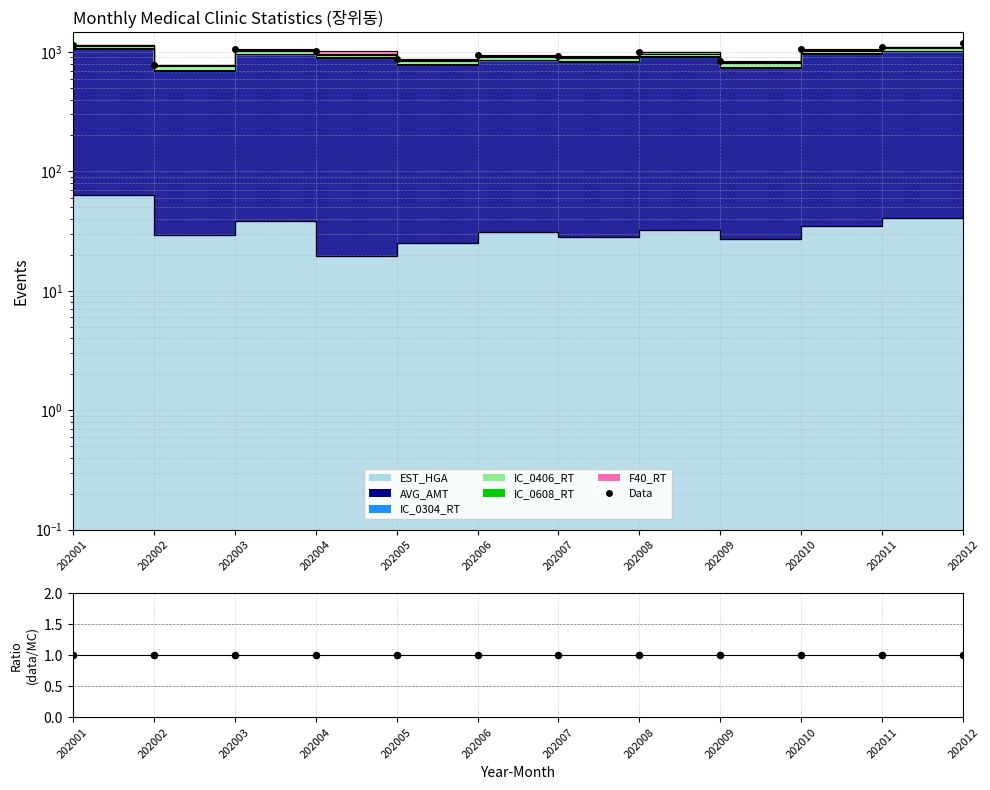

Which series has the largest Y range (max minus min)?

Data